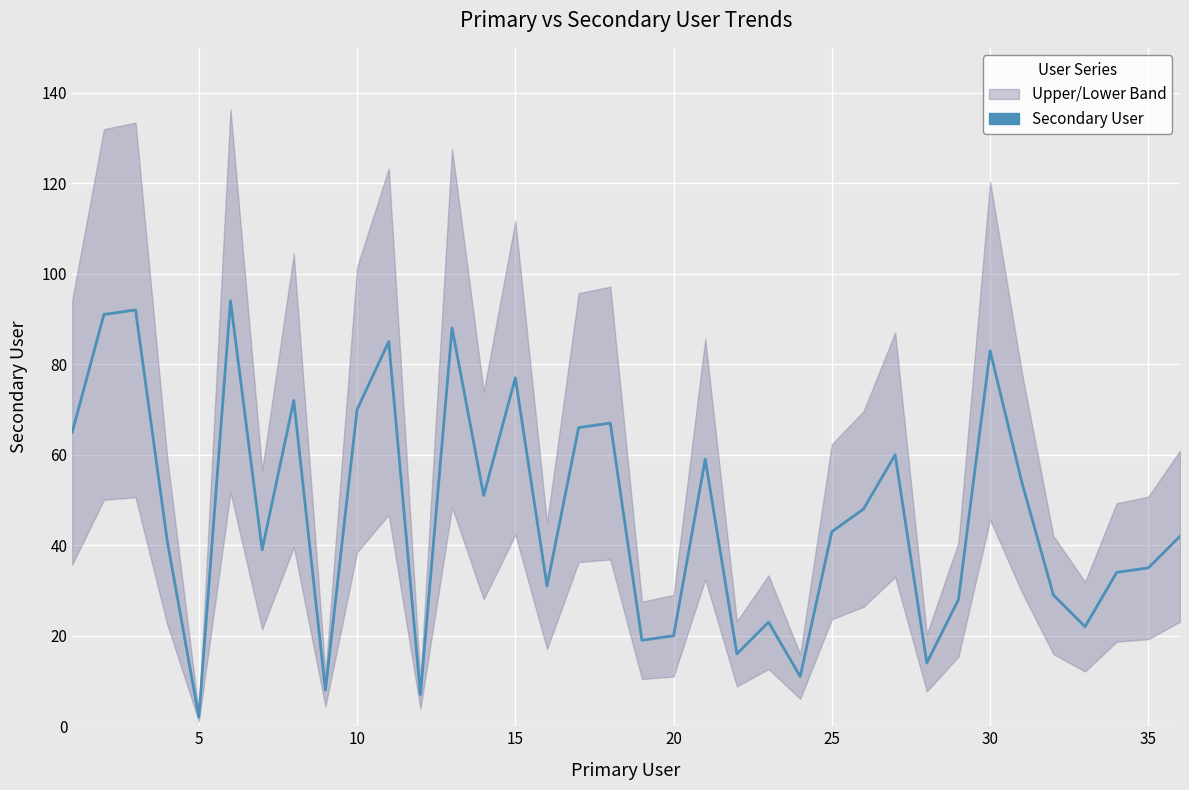

Is it true that the value at 12 is 131?

False